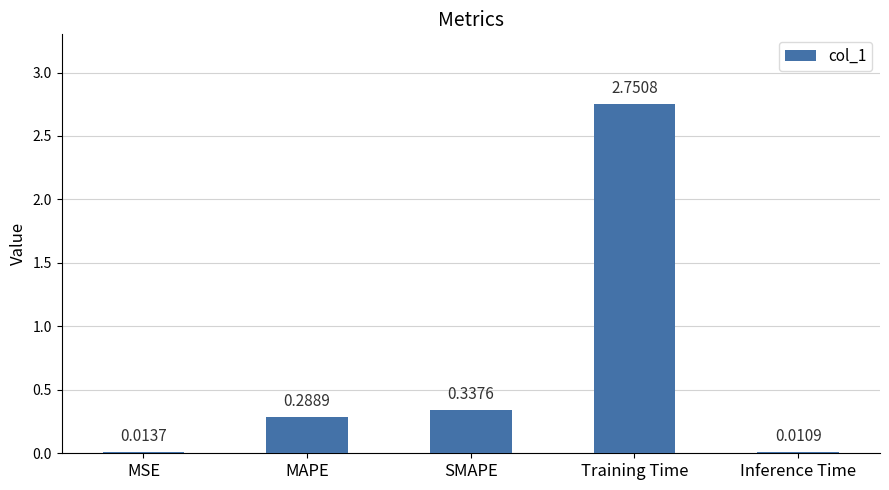

List the labels in order of value, largest first.

Training Time, SMAPE, MAPE, MSE, Inference Time